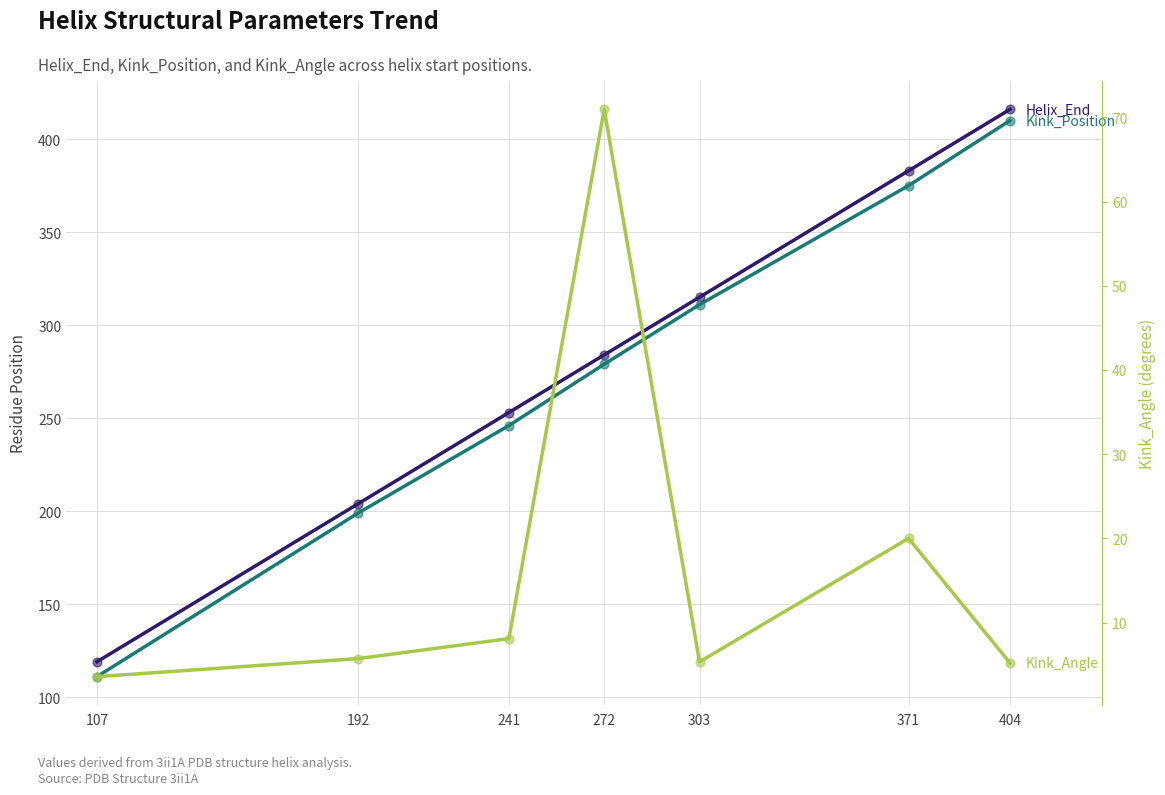

At how many categories does at least one series exceed 364?

2